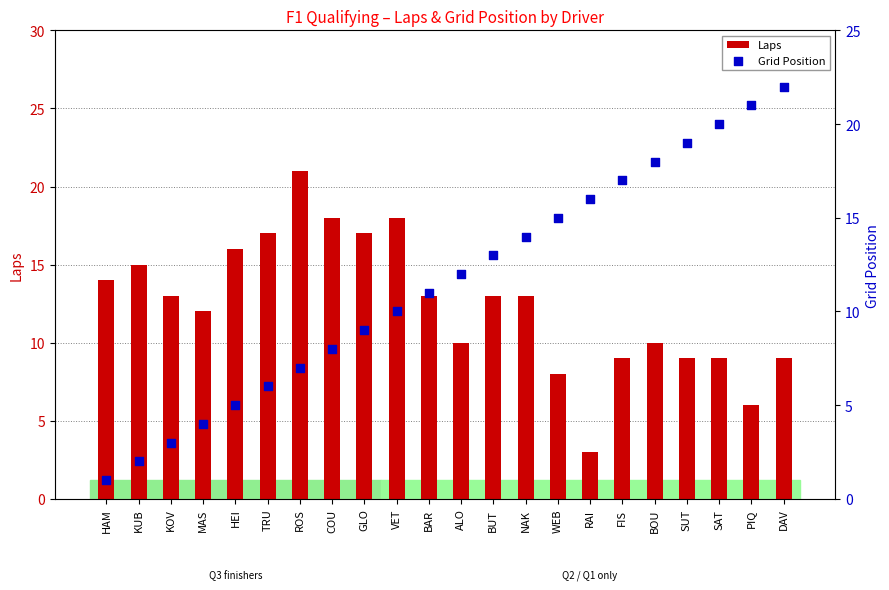

What is the total value across all series at TRU?

23